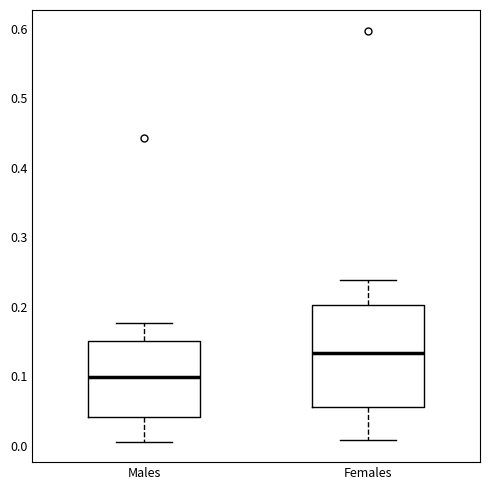

Comparing the boxes themselves (not the whiskers), which one is the tallest?

Females